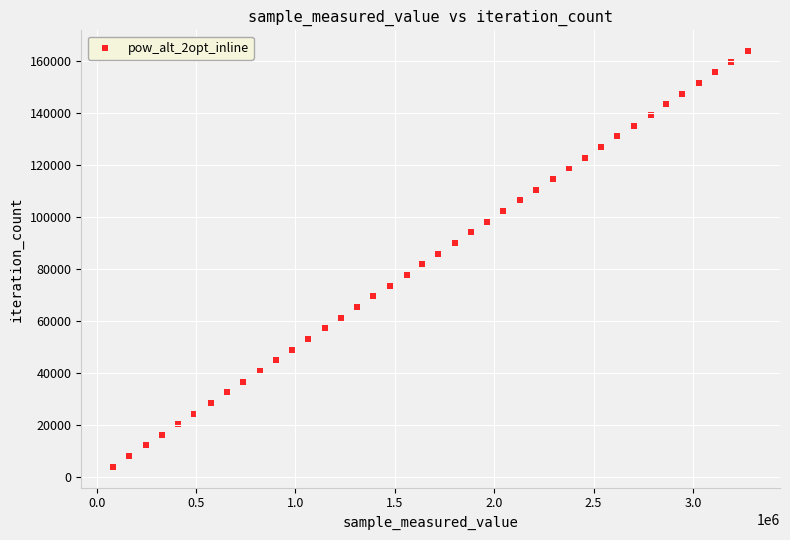

What is the range of Y values (max minus min)?

159549